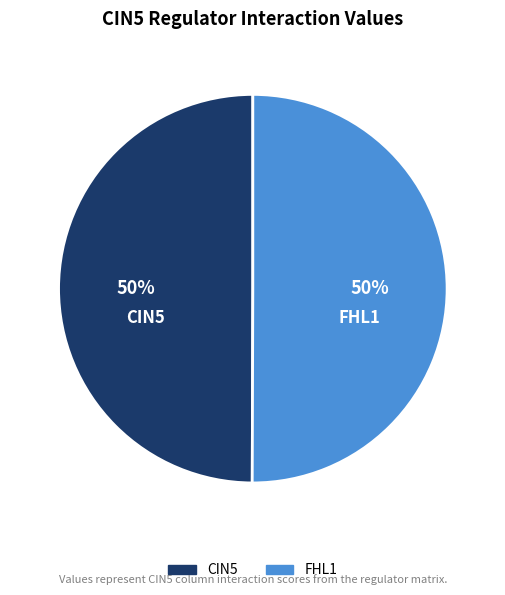

To the nearest percent, what is the average slice percentage?

50%